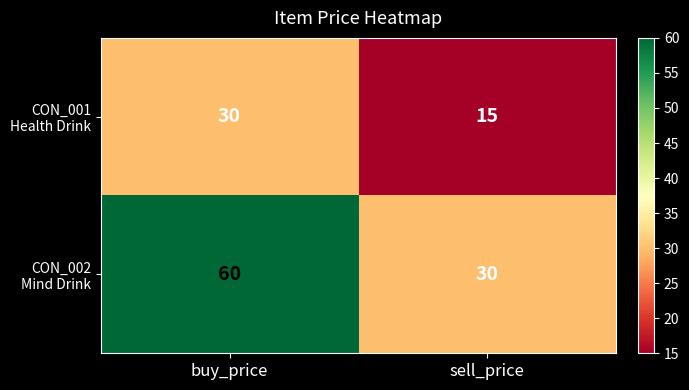

What is the greatest value displayed?

60